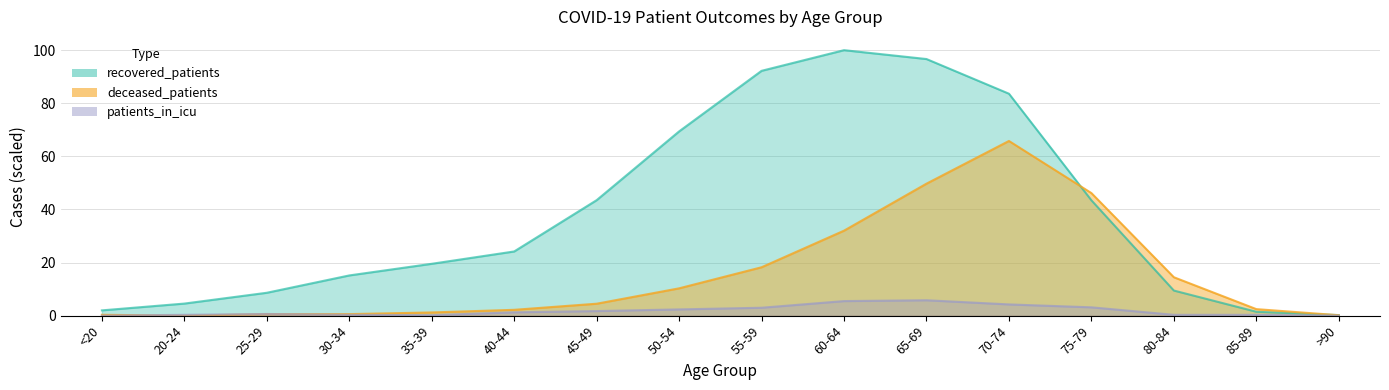

What is the difference between the maximum and minimum values in the patients_in_icu series?

5.8